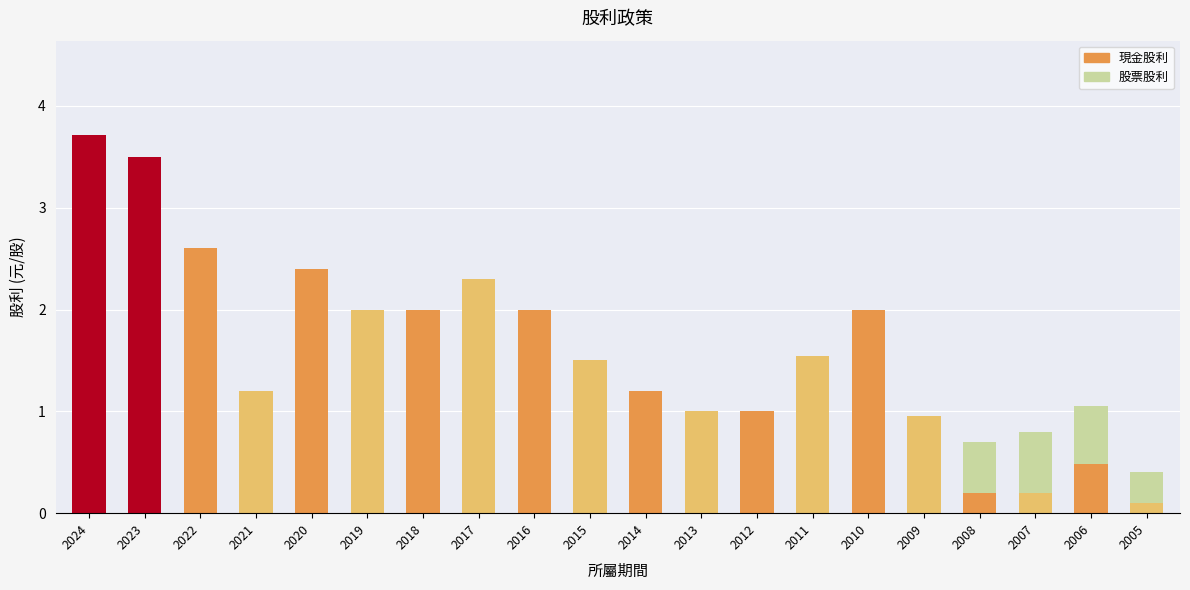

What is the total value across all series at 2005?

0.4